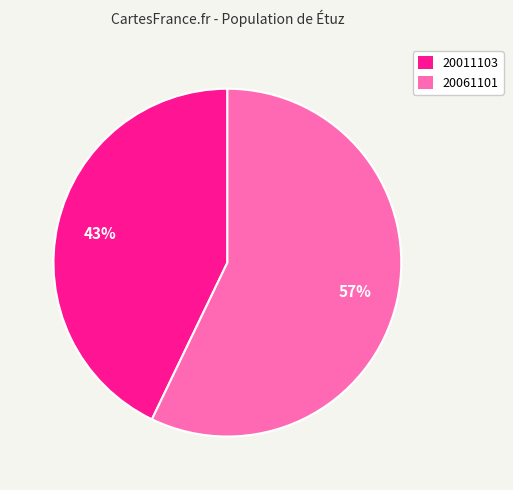

What percentage is the 20061101 slice, to the nearest percent?

57%